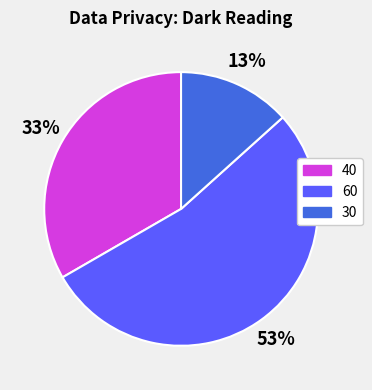

What is the smallest slice in the pie chart?

30